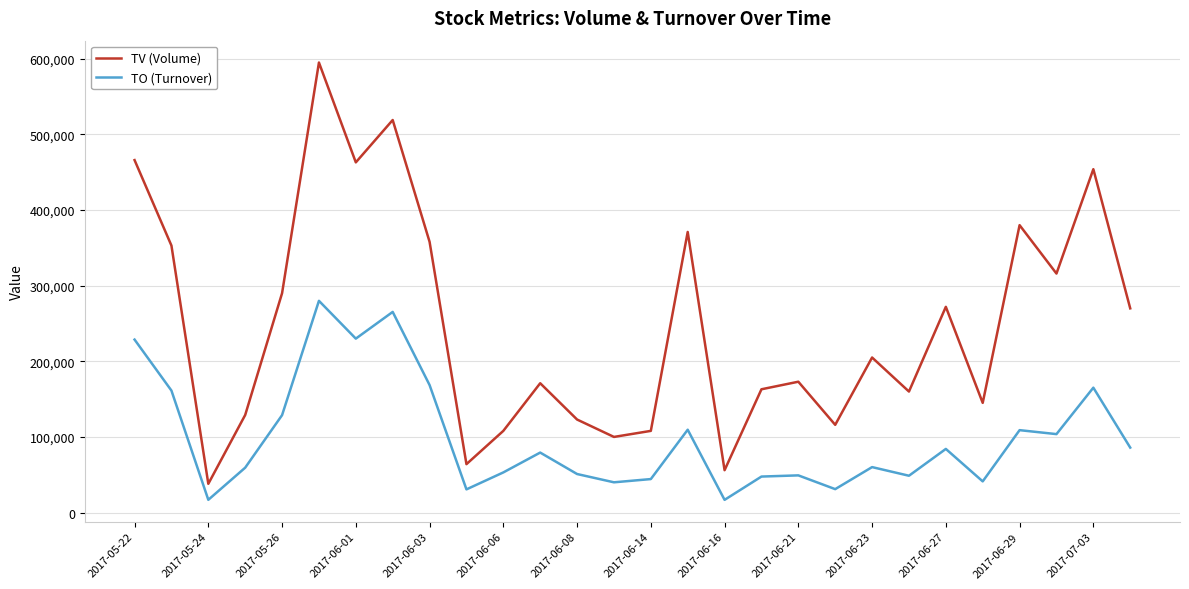

List the series in order of their overall mean, highest first.

TV (Volume), TO (Turnover)